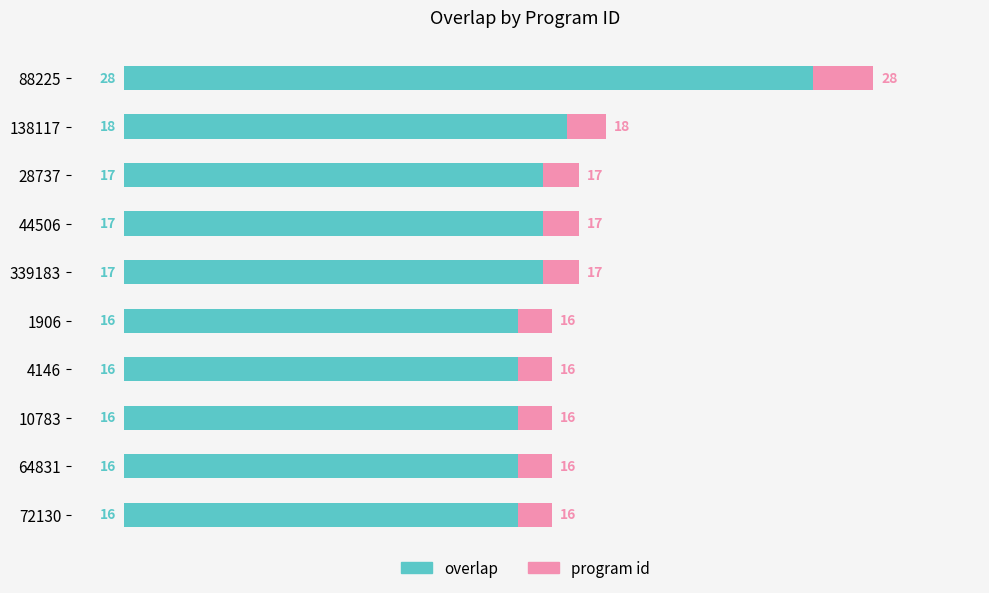

How many bars are there in each group?

2